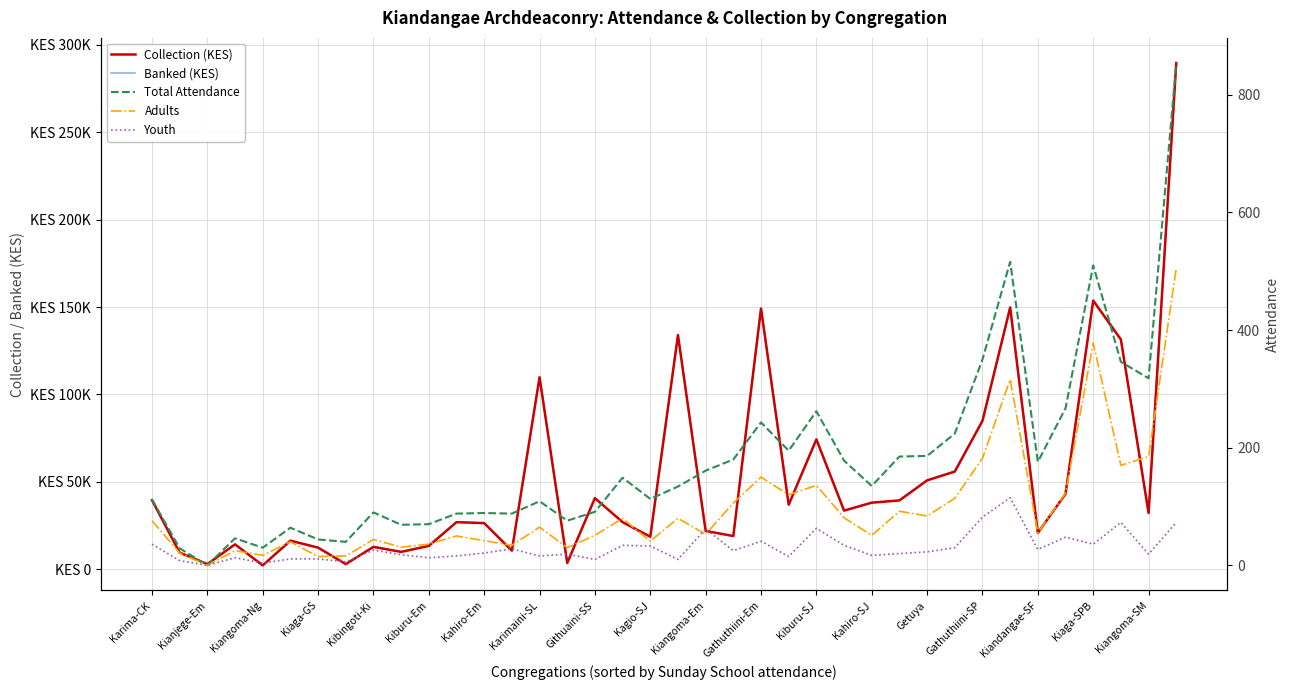

What is the value of the Collection (KES) point at the 24th from the left?

36970